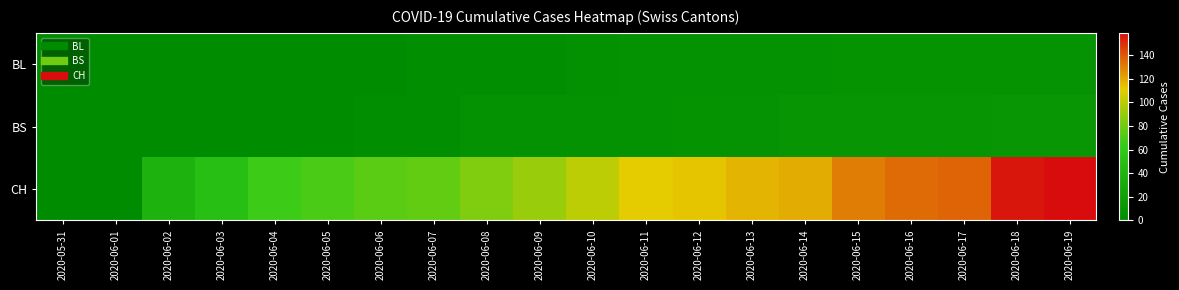

Count the number of categories in the chart.

20